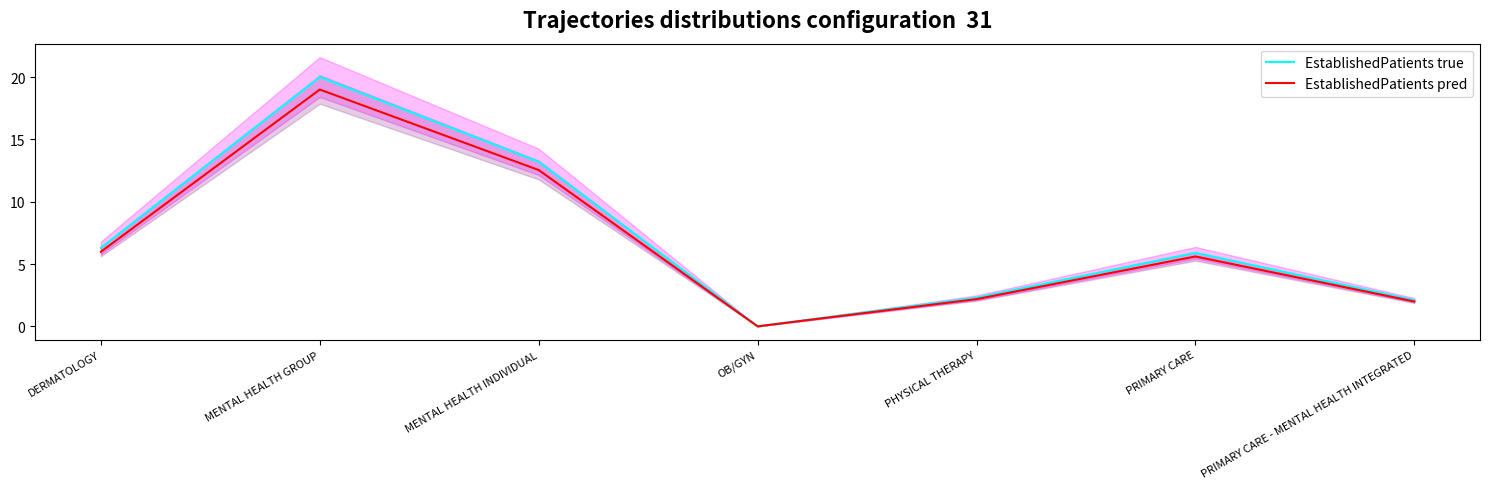

What is the label of the 1st point from the right?

PRIMARY CARE - MENTAL HEALTH INTEGRATED